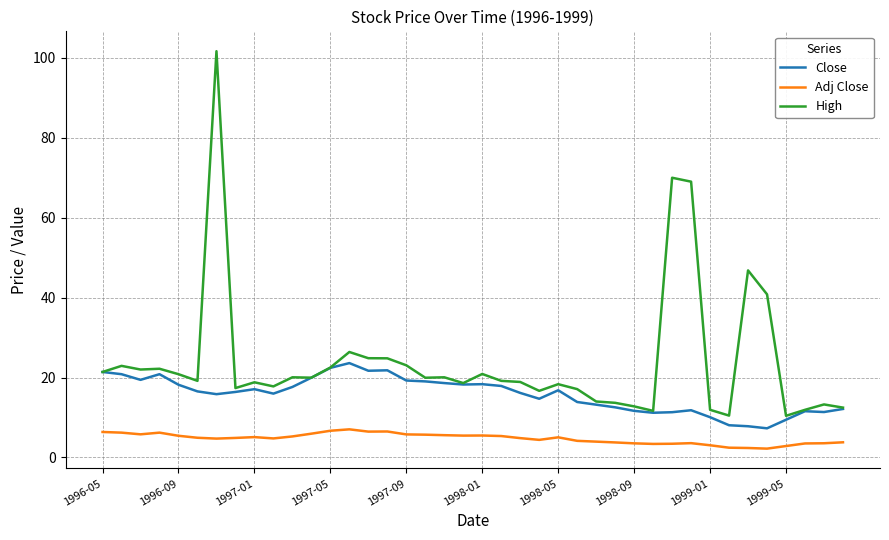

True or false: Close and Adj Close cross at least once.

False